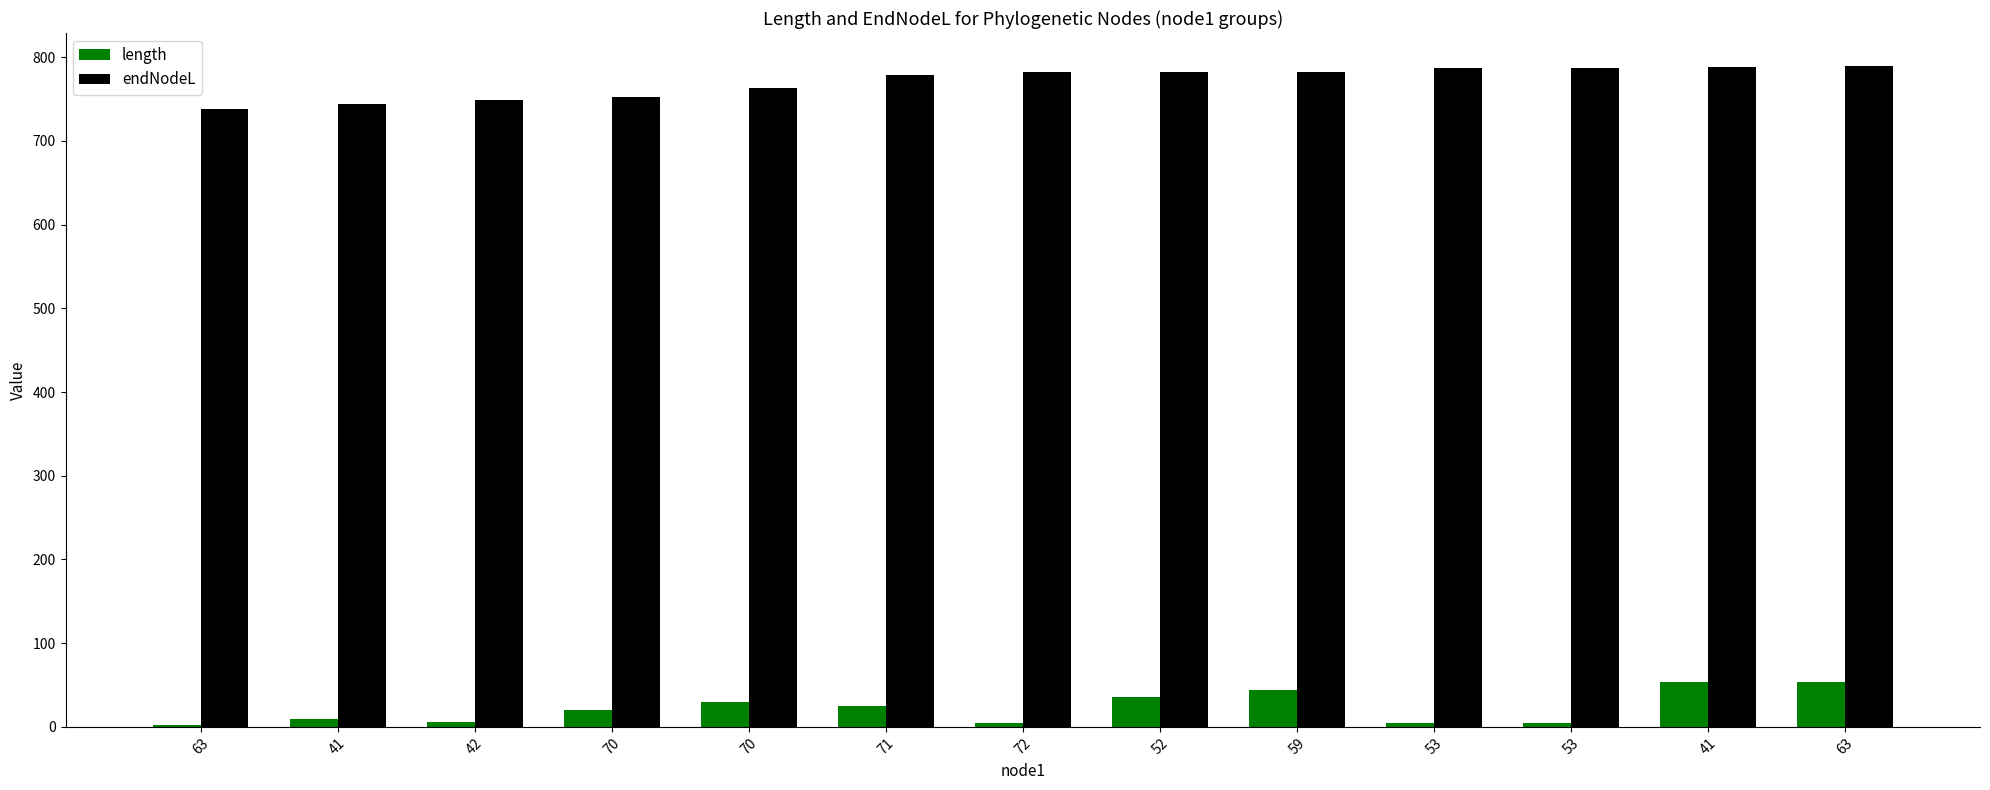

Is it true that length equals 8.4 at 70?

False